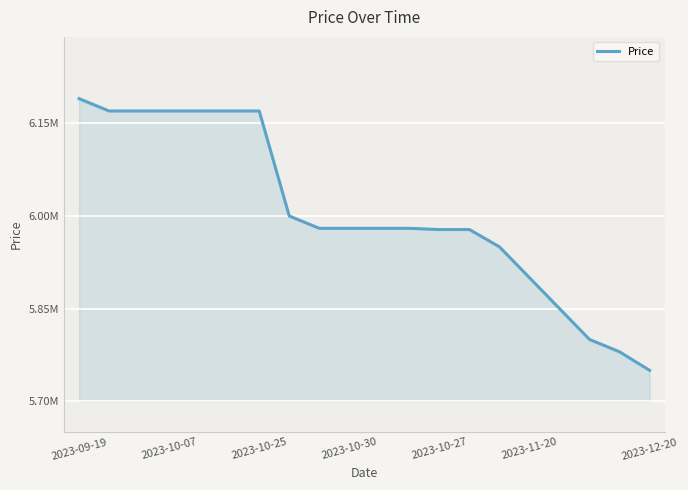

Does the chart have visible grid lines?

Yes